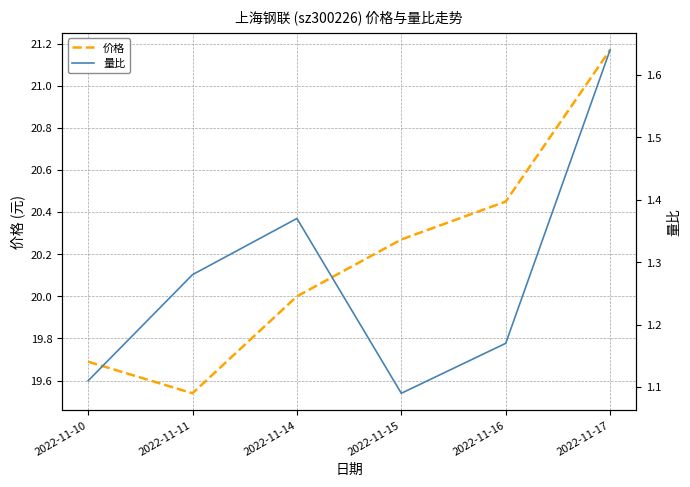

How many lines are shown in the chart?

2